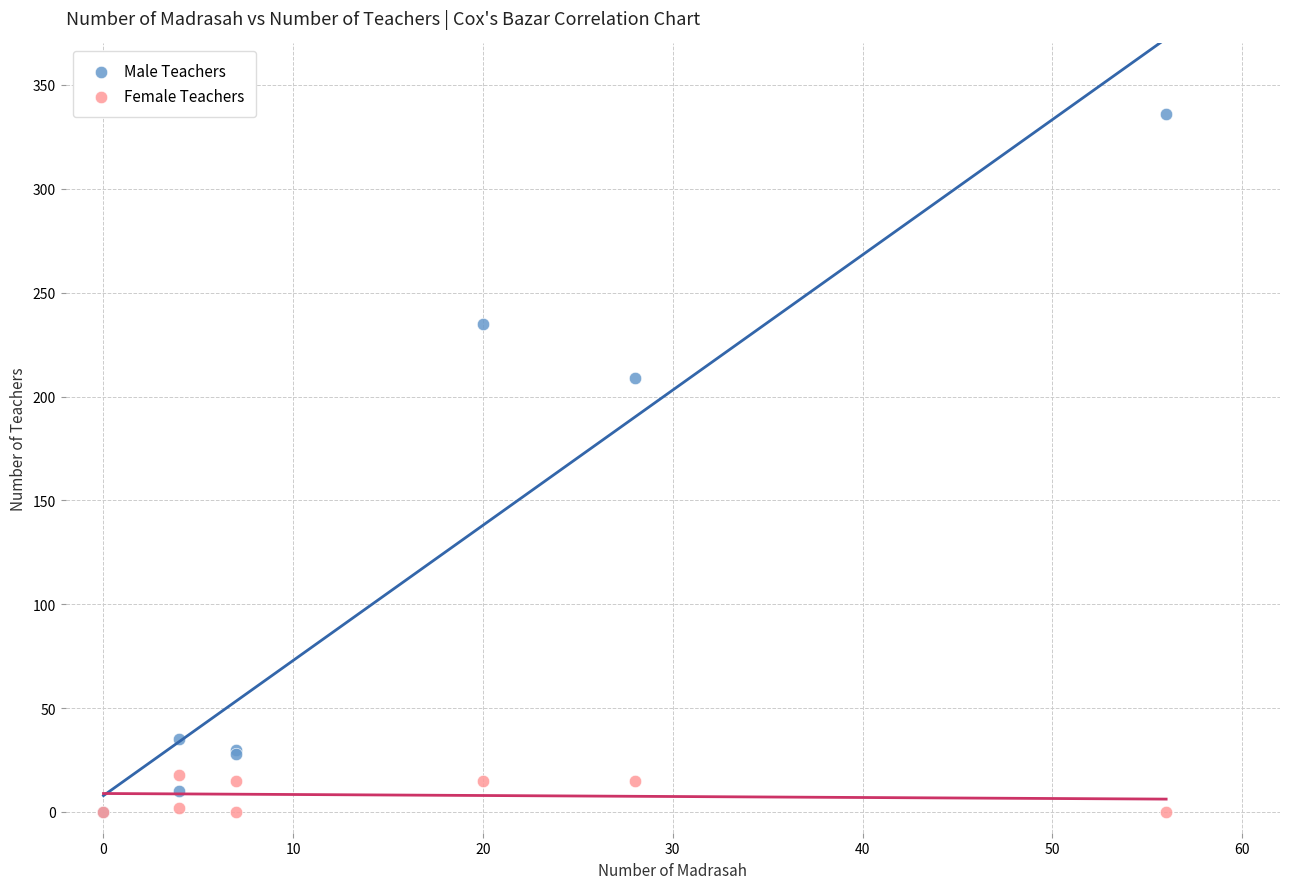

Which series has the largest Y range (max minus min)?

Male Teachers